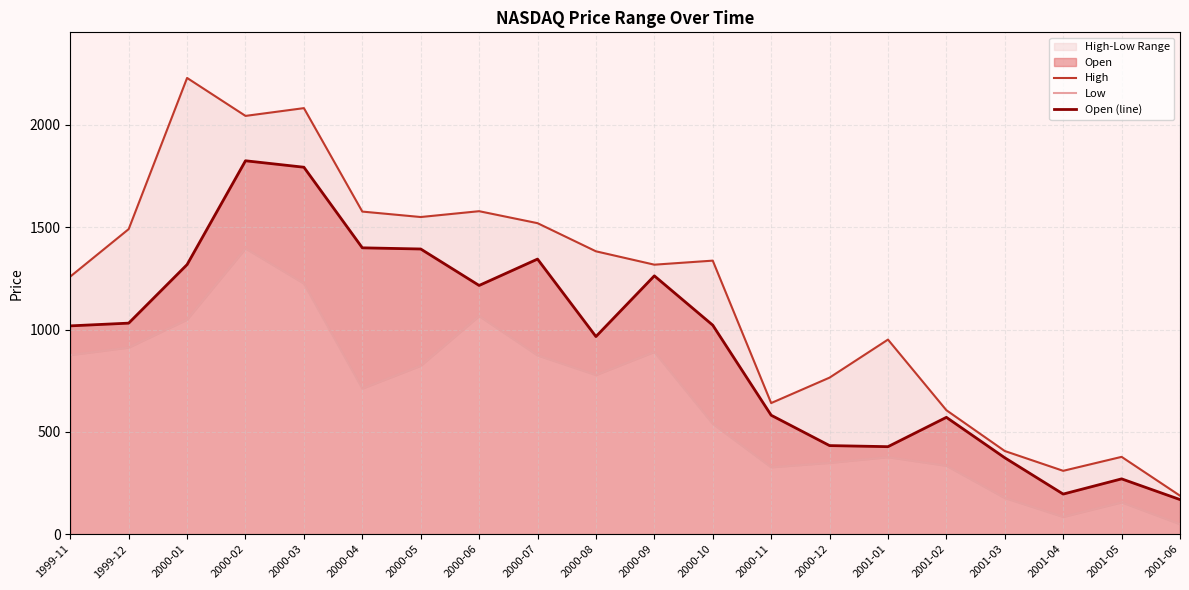

Which series has the largest range (max minus min)?

High